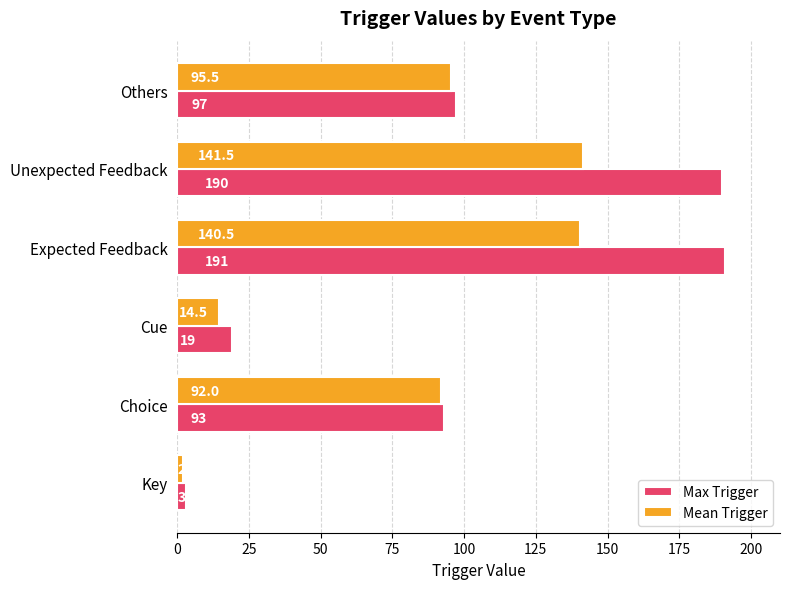

At how many categories does at least one series exceed 78?

4